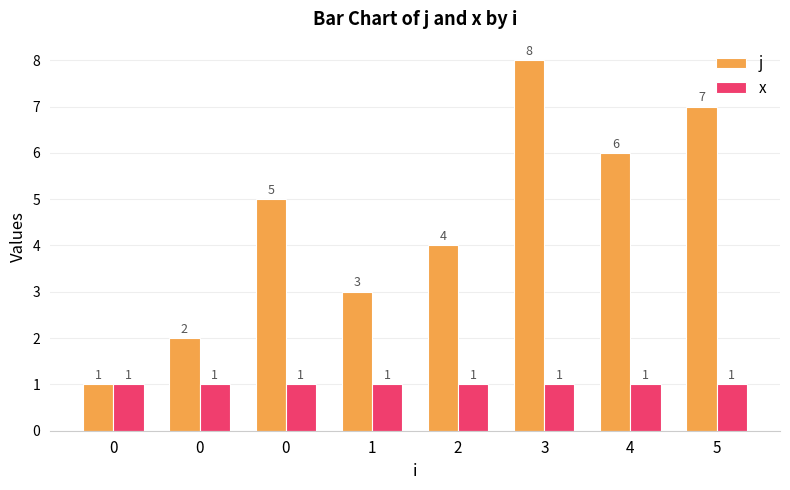

What is the total value across all series at 0?

2